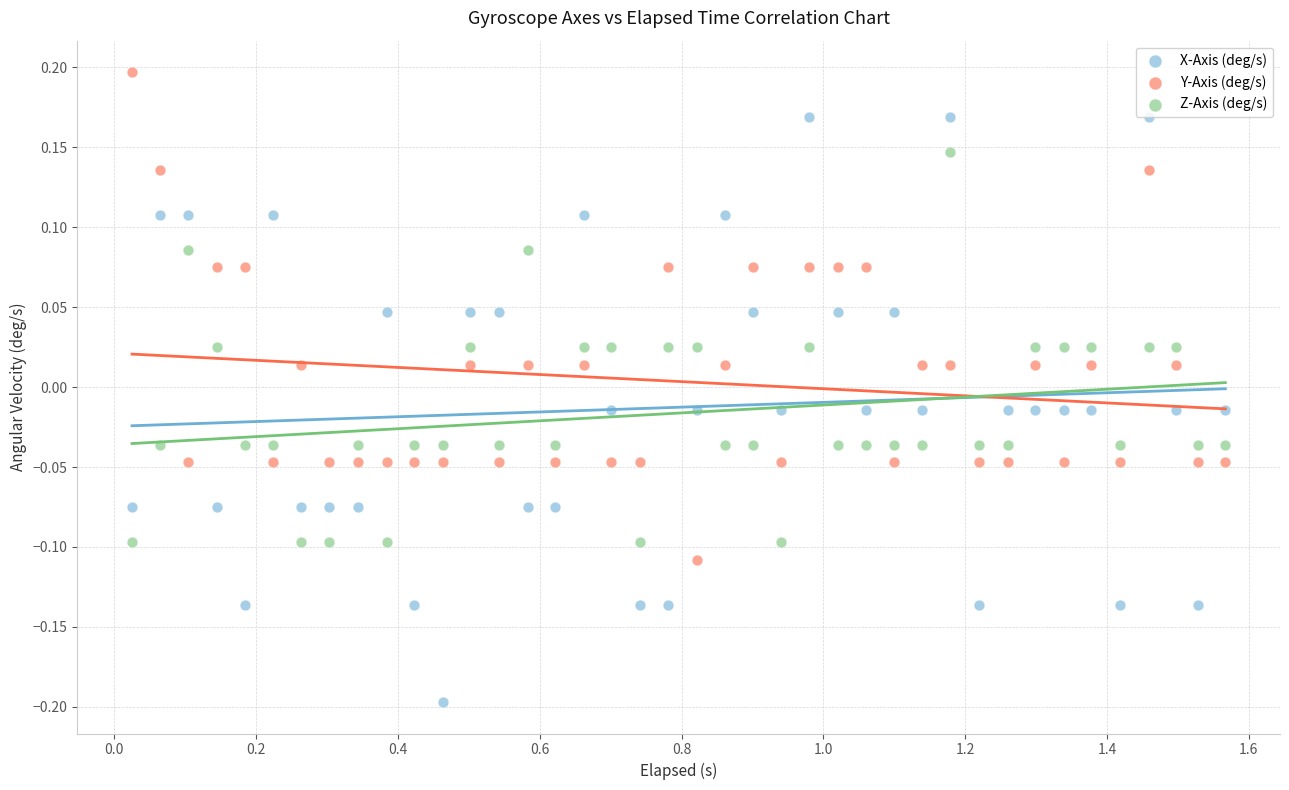

What are all the series names shown in the legend?

X-Axis (deg/s), Y-Axis (deg/s), Z-Axis (deg/s)